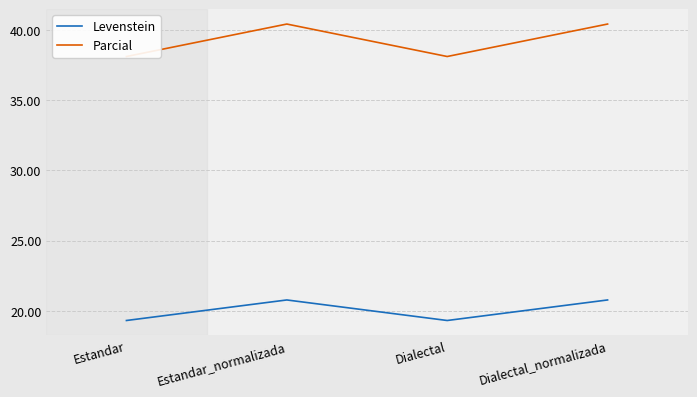

Does the chart display data point markers on the line(s)?

No